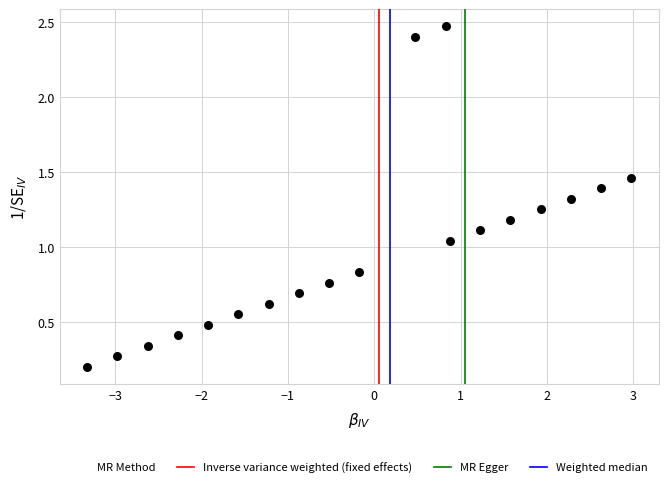

What is the range of Y values (max minus min)?

2.3